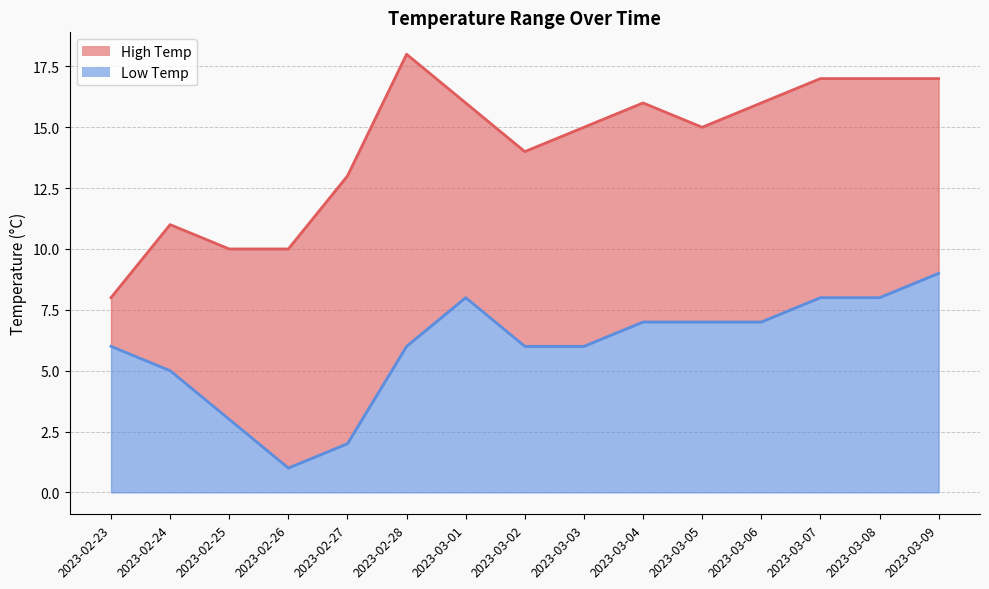

Rank the series by their average value, from highest to lowest.

High Temp, Low Temp